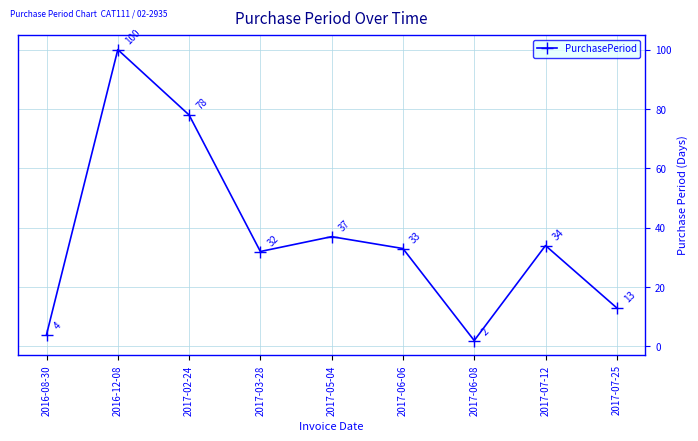

Is it true that the value at 2017-06-08 is 2?

True